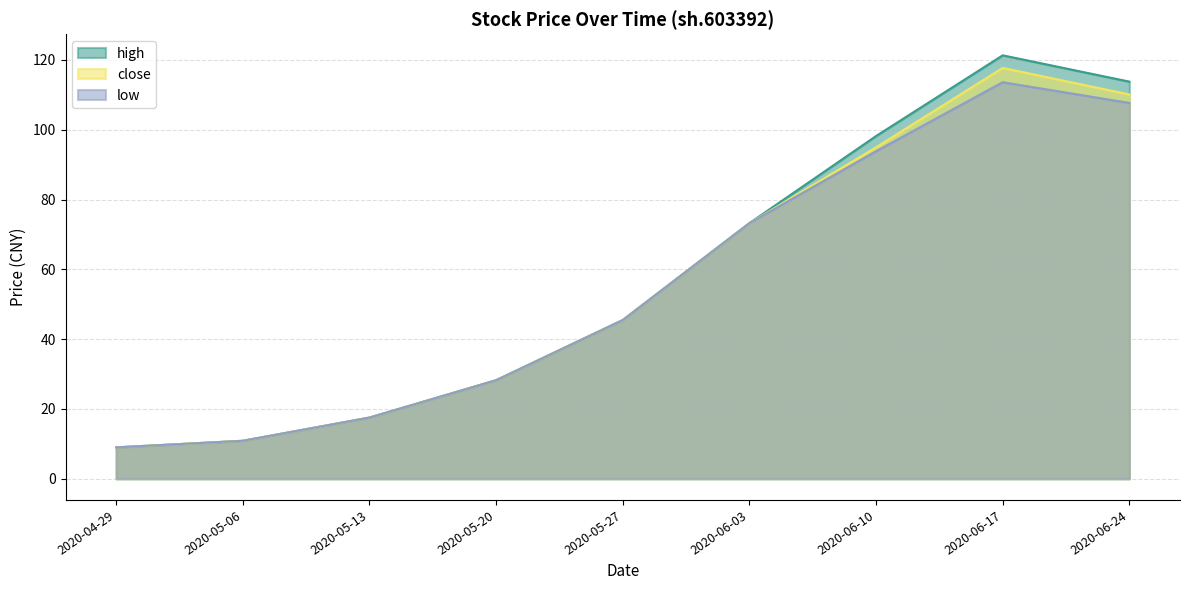

What is the value of the close point at the 4th from the left?

28.2